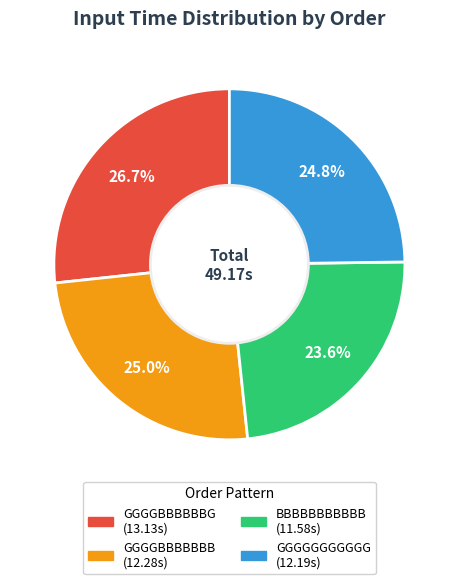

What percentage is the BBBBBBBBBBB slice, to the nearest percent?

24%